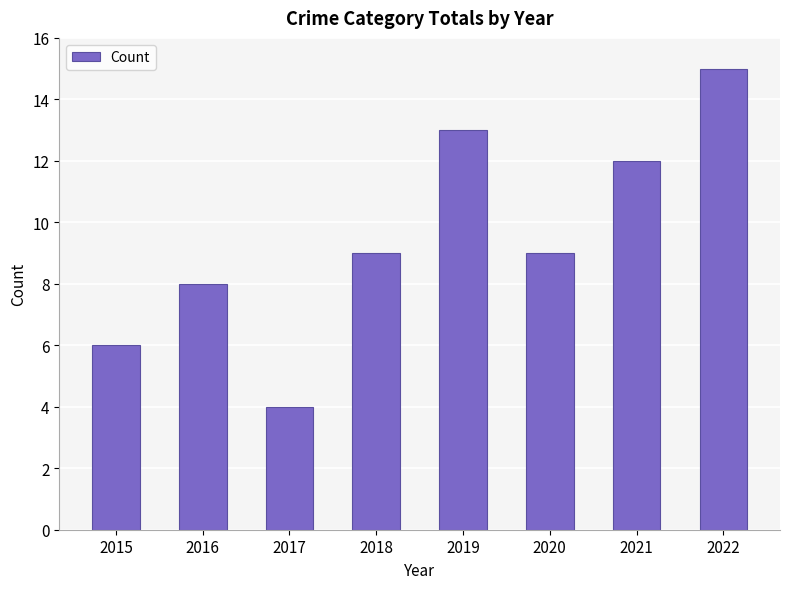

What is the greatest value displayed?

15